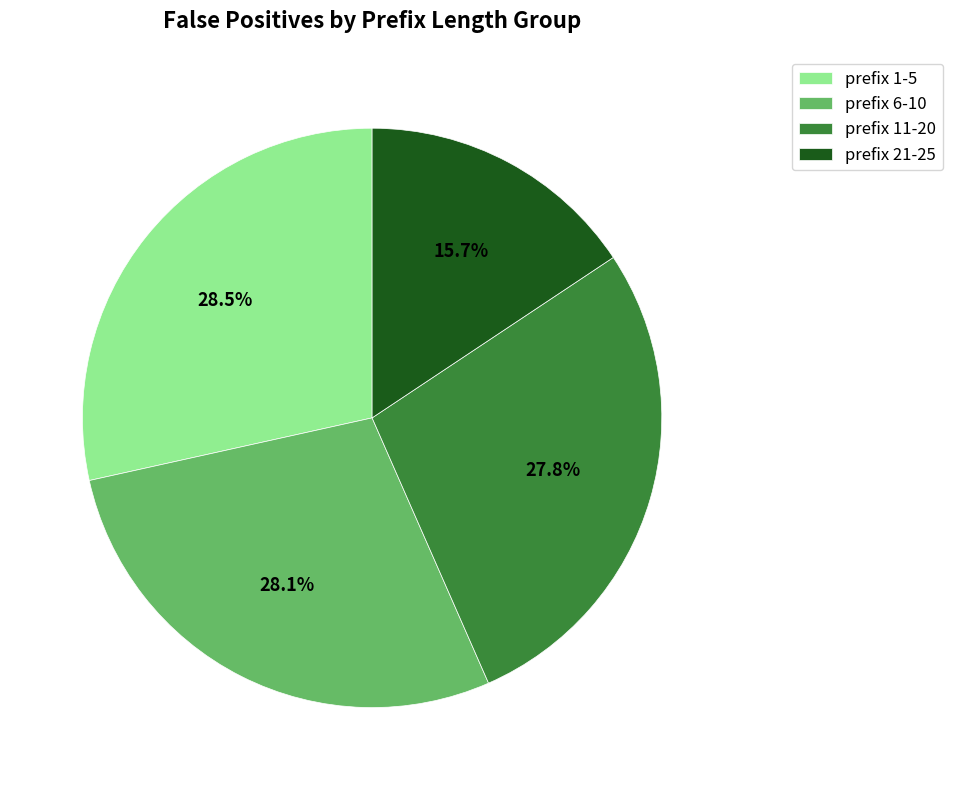

Is there any slice that represents more than half of the pie?

No